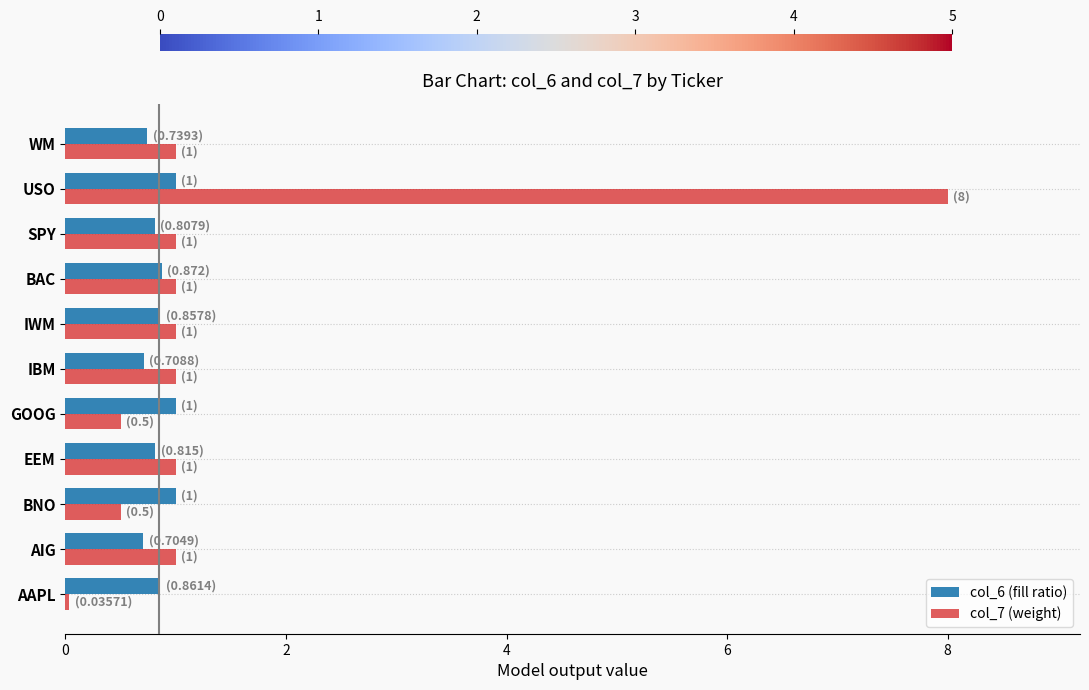

What is the total value across all series at SPY?

1.8